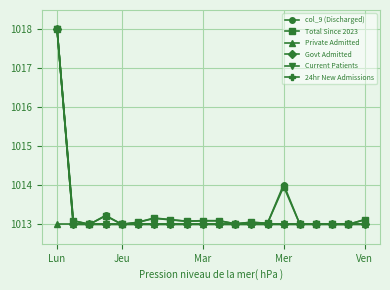

Is this an area chart (filled region under the line)?

No